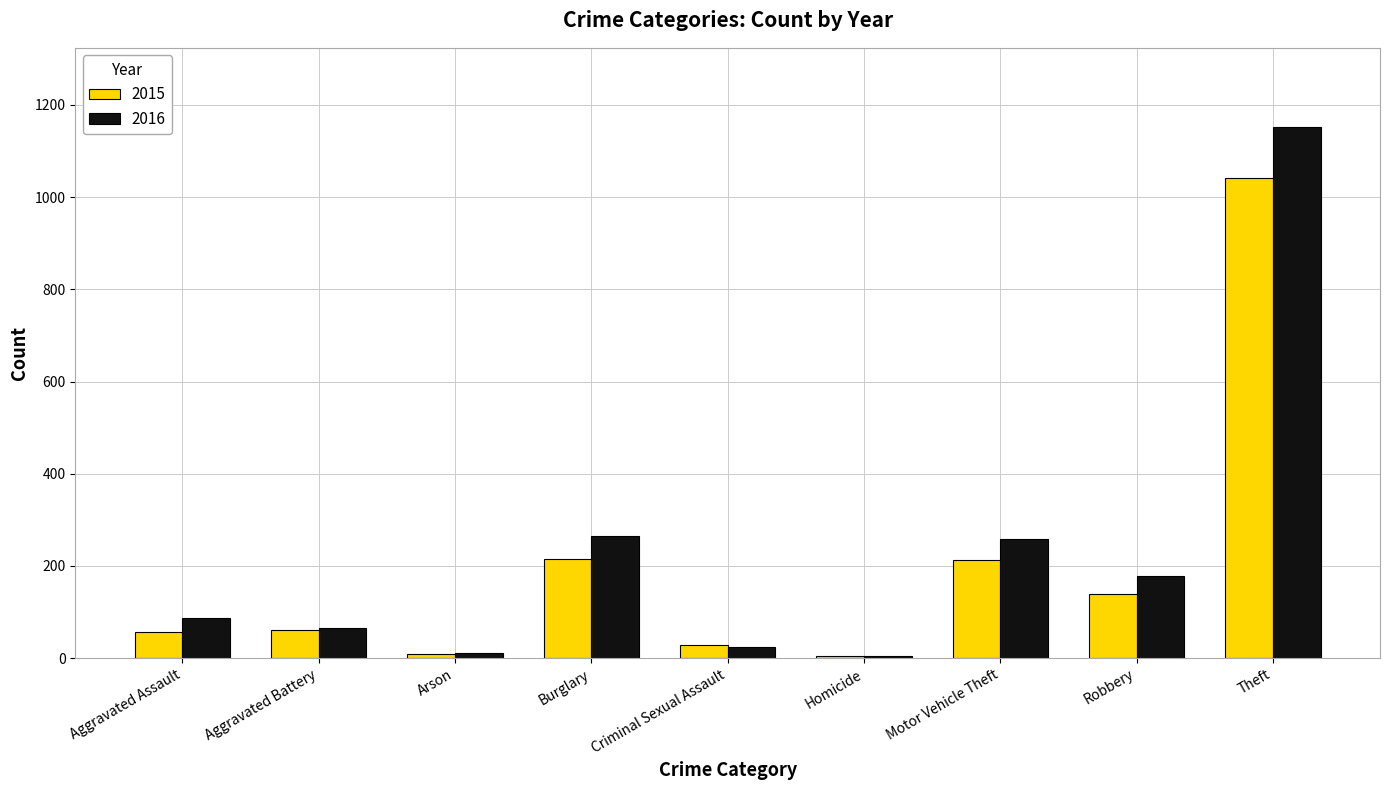

What are all the series names shown in the legend?

2015, 2016